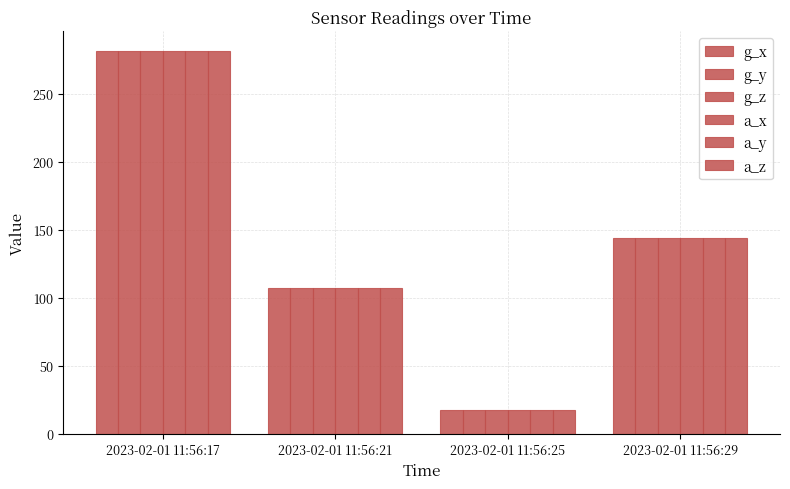

The value of g_z at 2023-02-01 11:56:29 is 235. True or false?

False